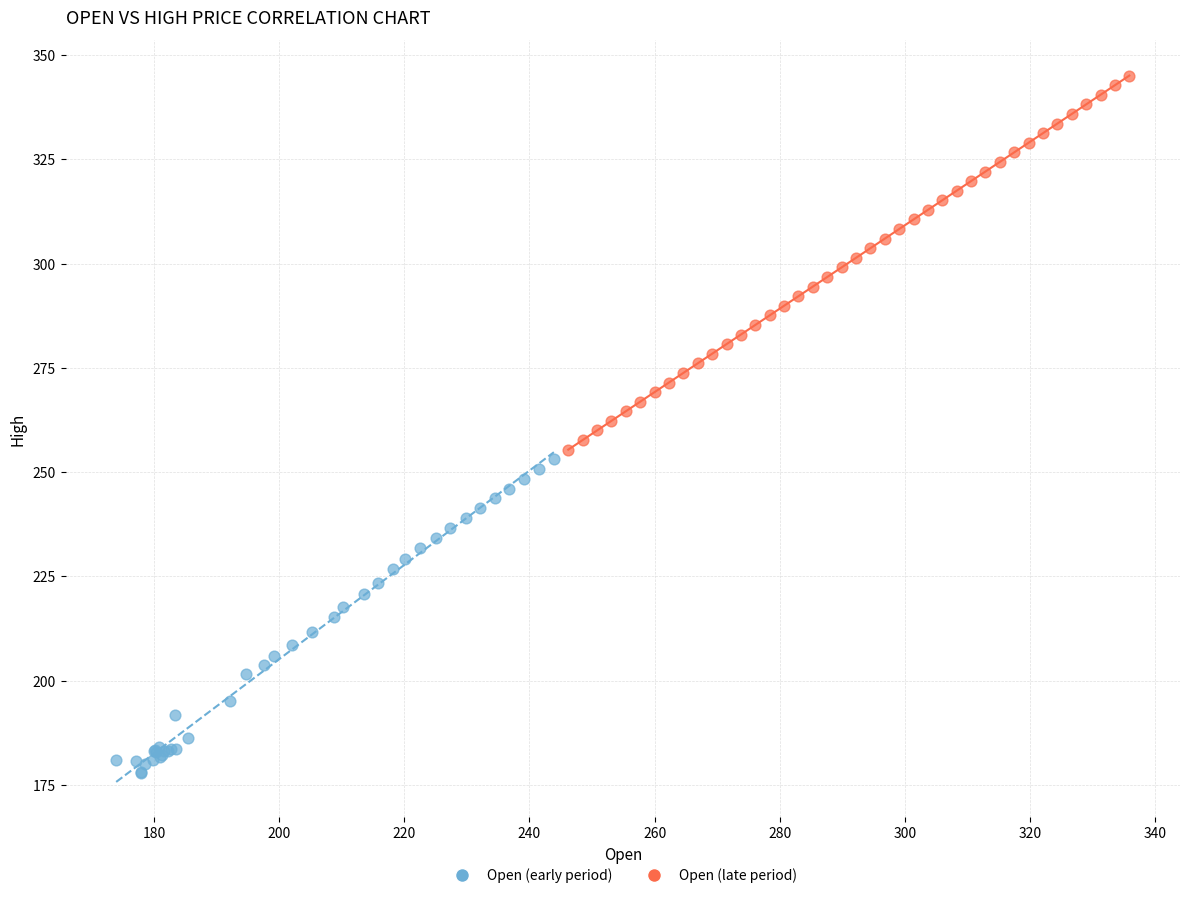

Which series has the widest spread of Y values?

Open (late period)